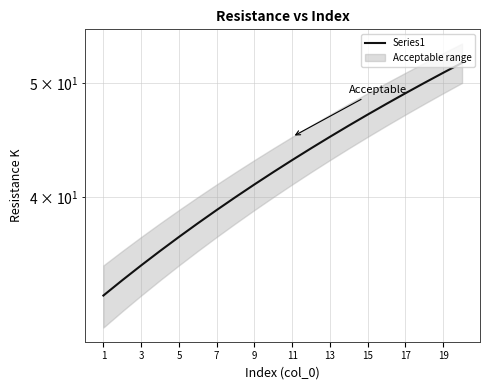

What is the sum of the values at 3 and 5?

69